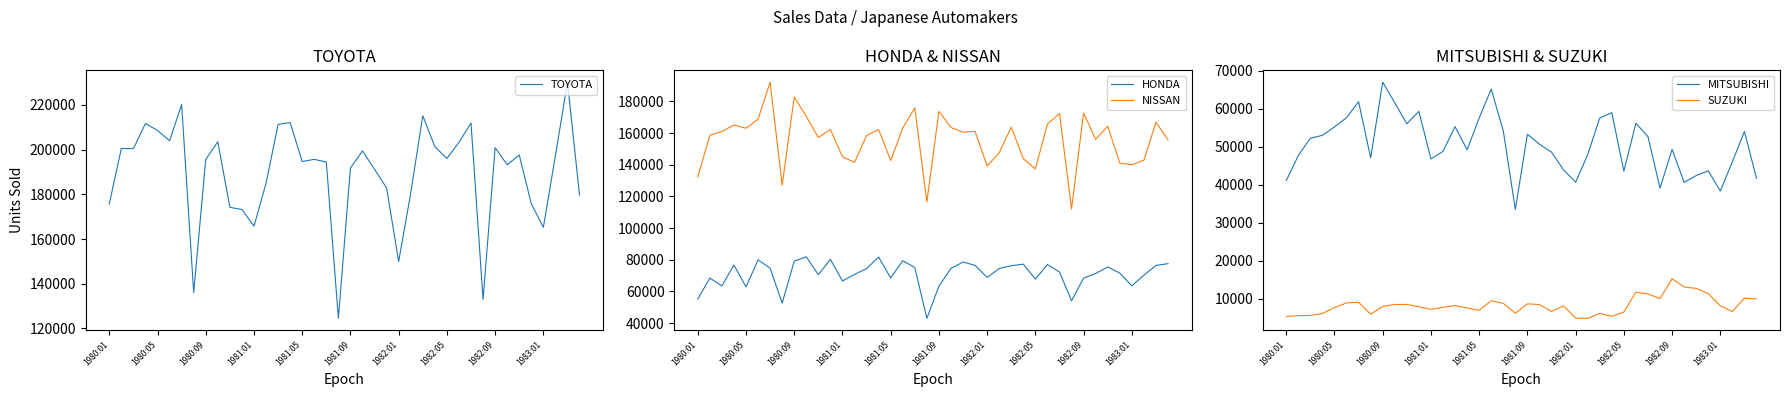

True or false: SUZUKI and MITSUBISHI cross at least once.

False